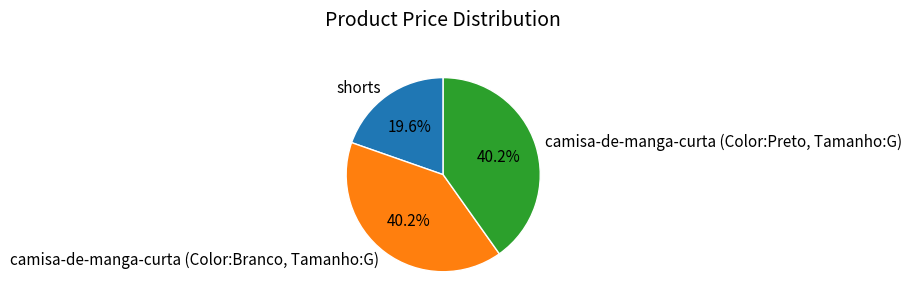

Approximately how many times larger is the value at shorts compared to camisa-de-manga-curta (Color:Branco, Tamanho:G)?

0.5